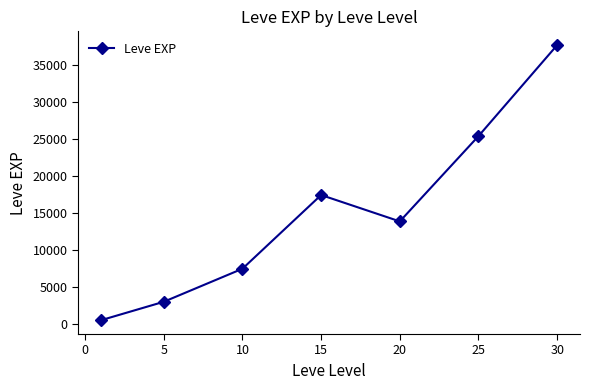

What is the average value?

15062.9